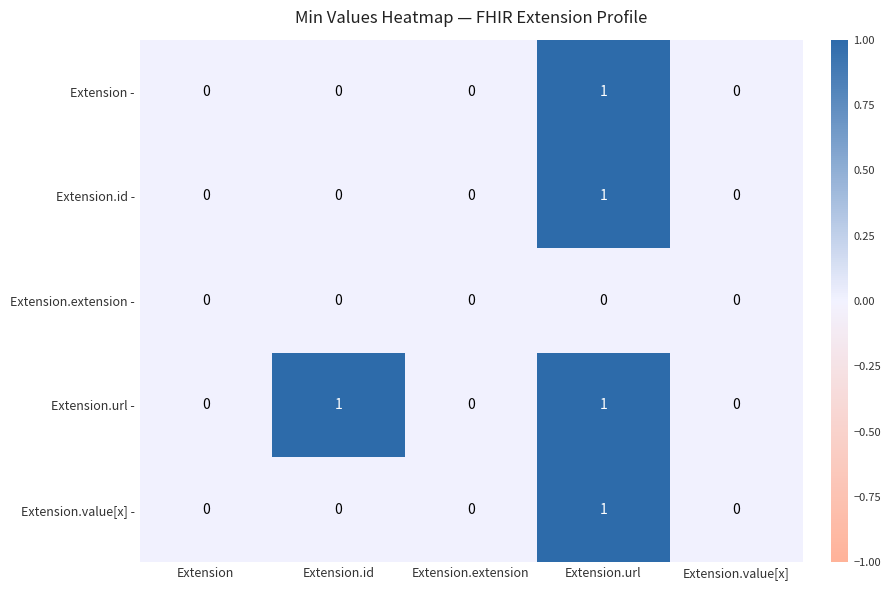

Reading left to right, transcribe all the data shown in this chart.

Extension -: 0	0	0	1	0
Extension.id -: 0	0	0	1	0
Extension.extension -: 0	0	0	0	0
Extension.url -: 0	1	0	1	0
Extension.value[x] -: 0	0	0	1	0